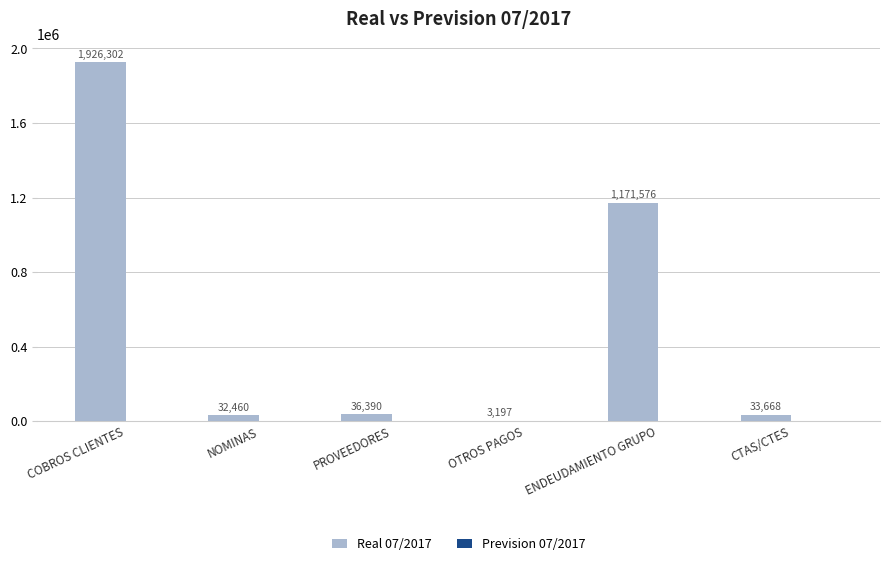

What is the approximate value at PROVEEDORES?

36390.0